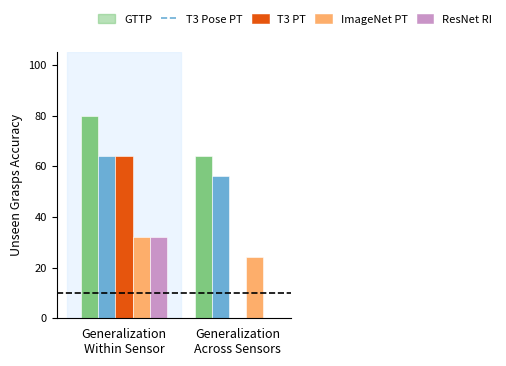

What is the sum of all GTTP values?

144